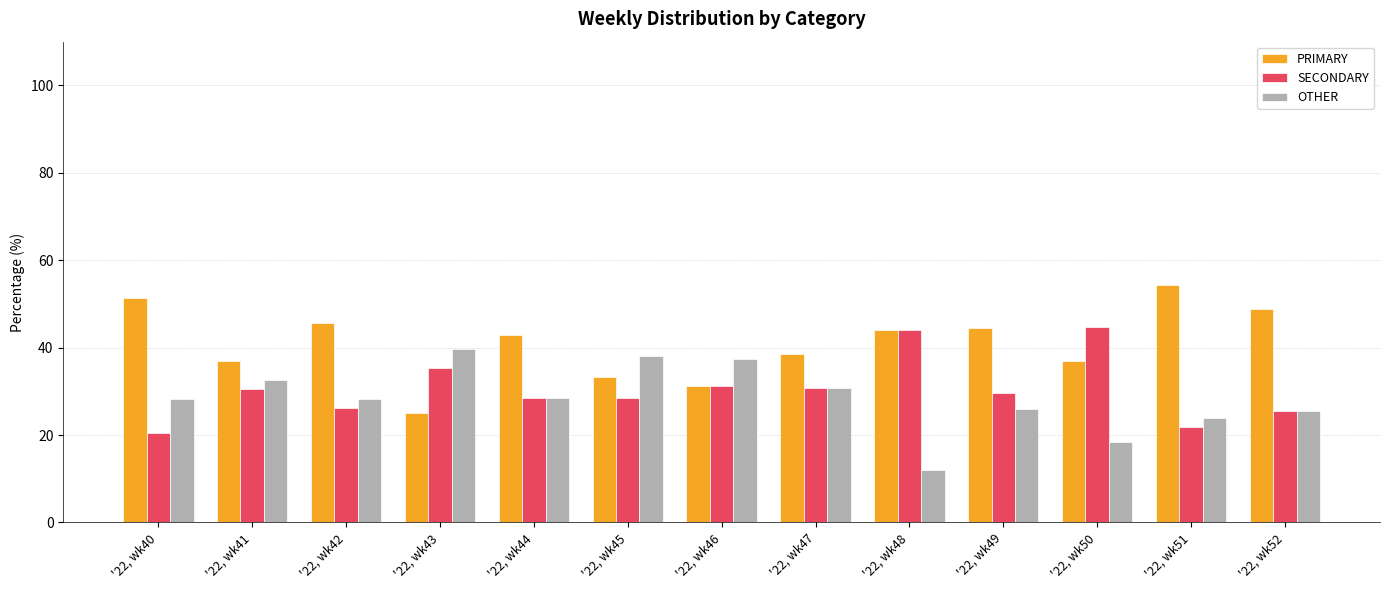

What is the approximate value of SECONDARY at '22, wk47?

30.8